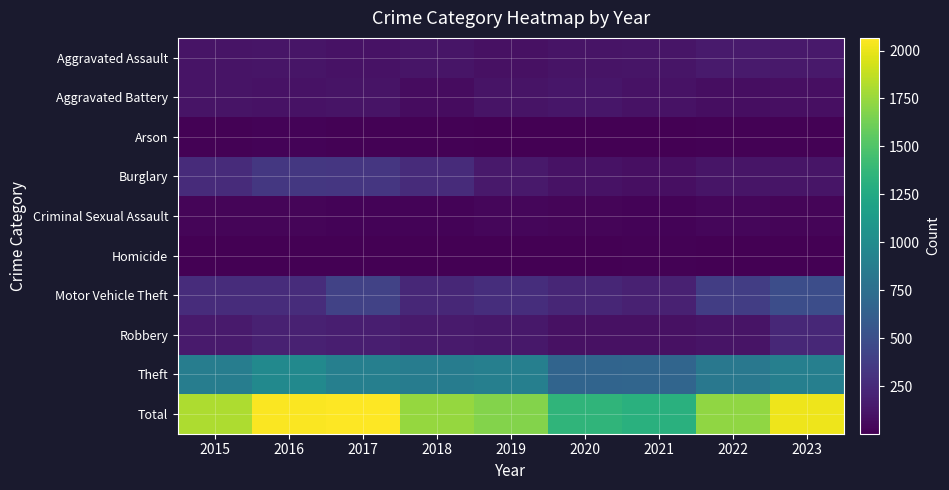

At which category is the sum across all series the highest?

2017